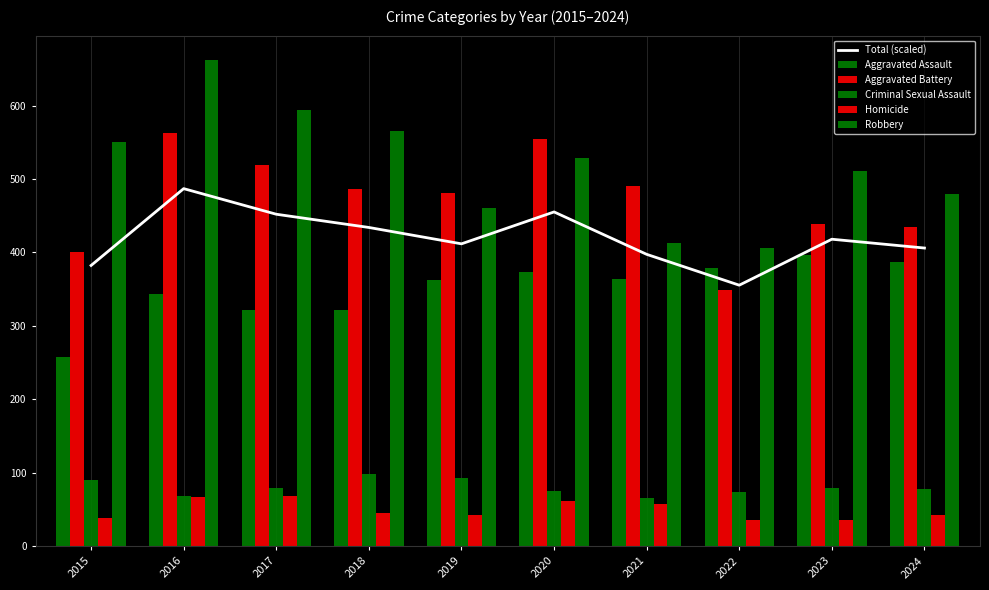

Reading right to left, list all the values displayed in this chart.

Total (scaled): 406.0	418.0	355.4	397.4	455.1	411.7	434.0	452.0	486.9	382.3
Aggravated Assault: 387.0	397.0	379.0	364.0	373.0	363.0	322.0	321.0	344.0	258.0
Aggravated Battery: 434.0	439.0	349.0	491.0	555.0	481.0	487.0	519.0	562.0	401.0
Criminal Sexual Assault: 78.0	80.0	74.0	66.0	75.0	93.0	99.0	80.0	69.0	90.0
Homicide: 42.0	36.0	36.0	57.0	62.0	43.0	46.0	68.0	67.0	39.0
Robbery: 480.0	511.0	406.0	413.0	528.0	461.0	565.0	594.0	662.0	550.0